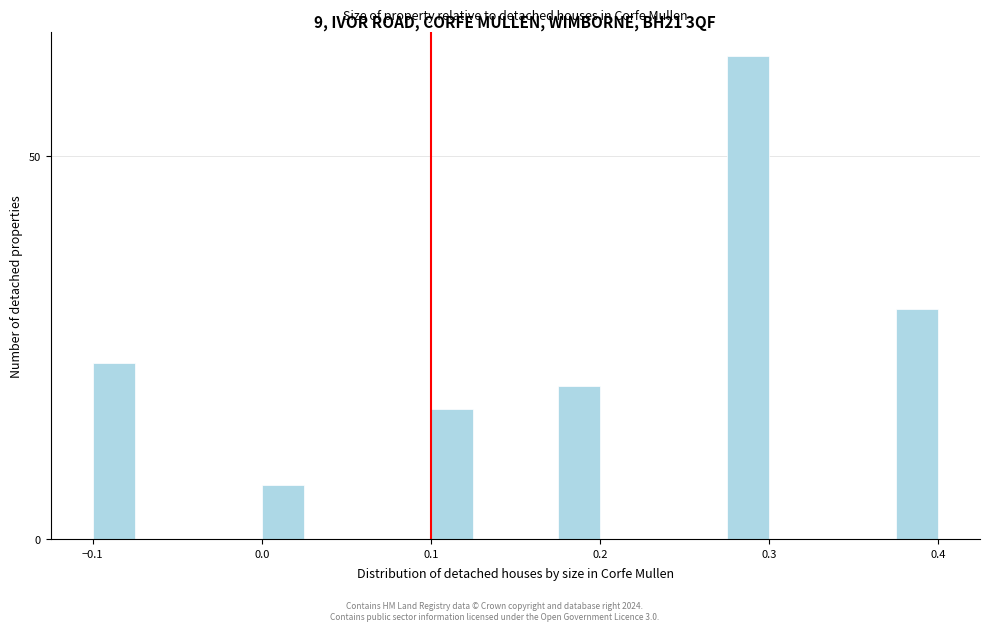

Read against the x-axis, roughly where is the centre of the tallest bar?

0.29